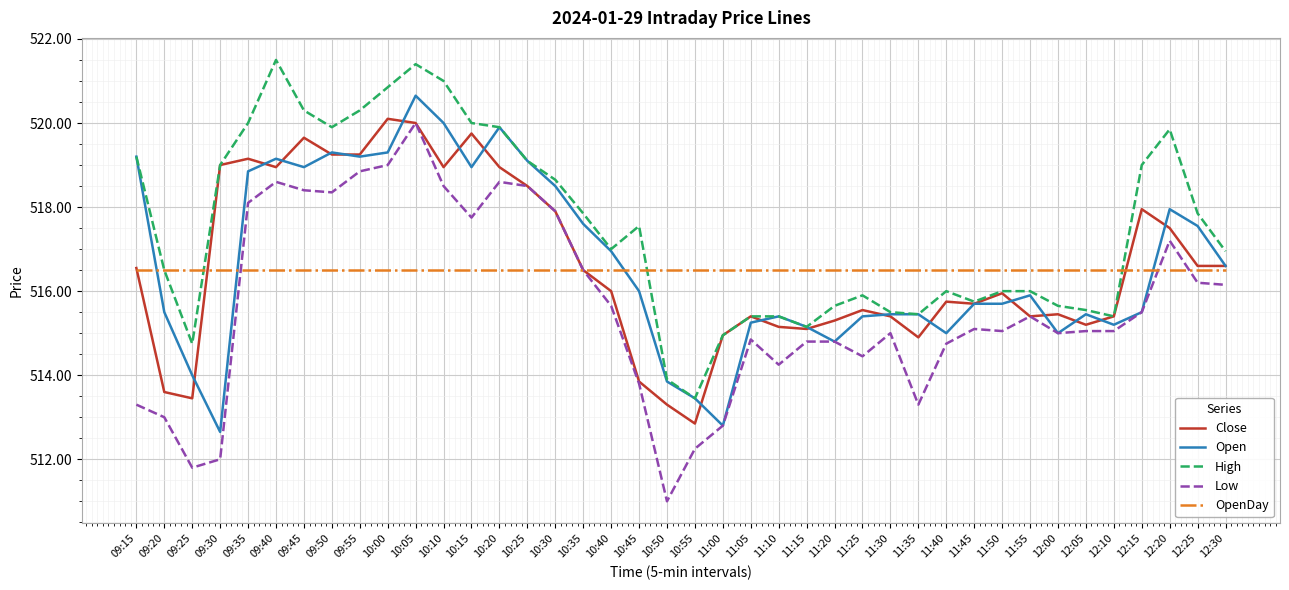

True or false: High and Low intersect in this chart.

False